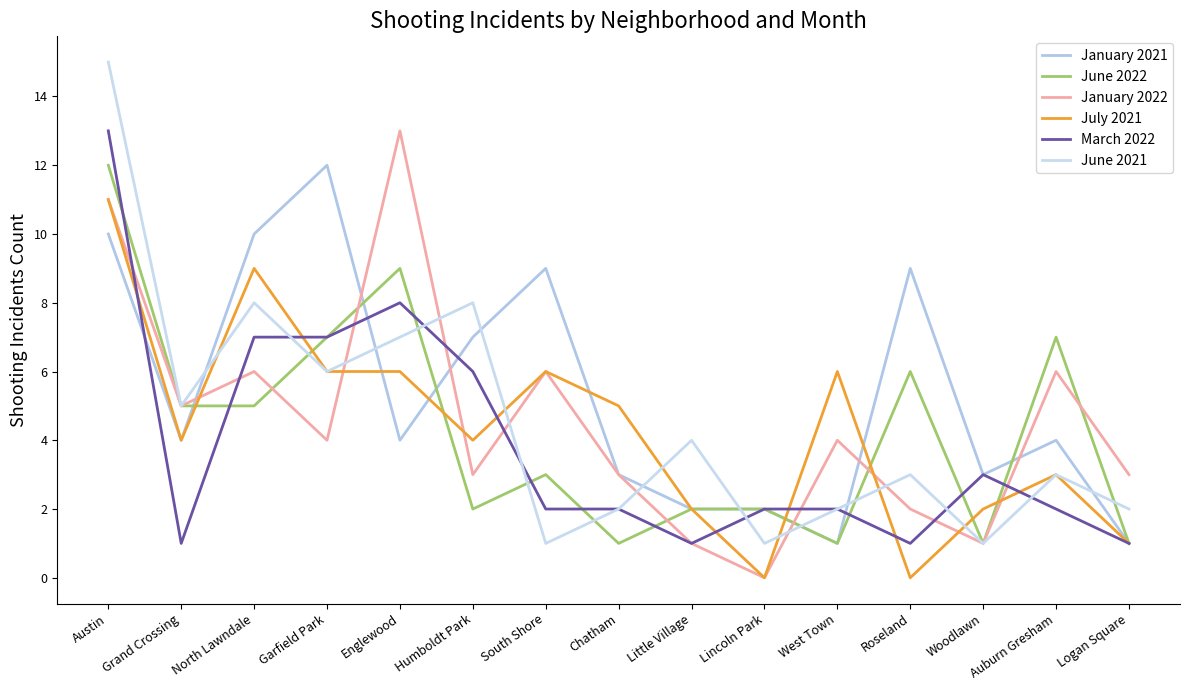

What is the total value across all series at Grand Crossing?

24